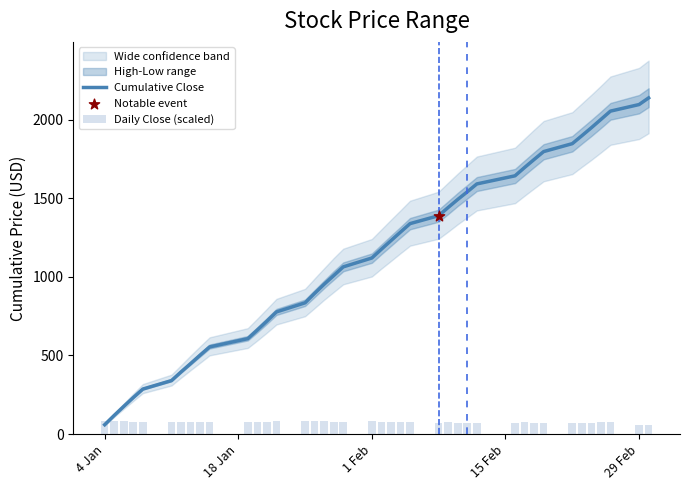

Which series contains the lowest Y value?

Daily Close (scaled)